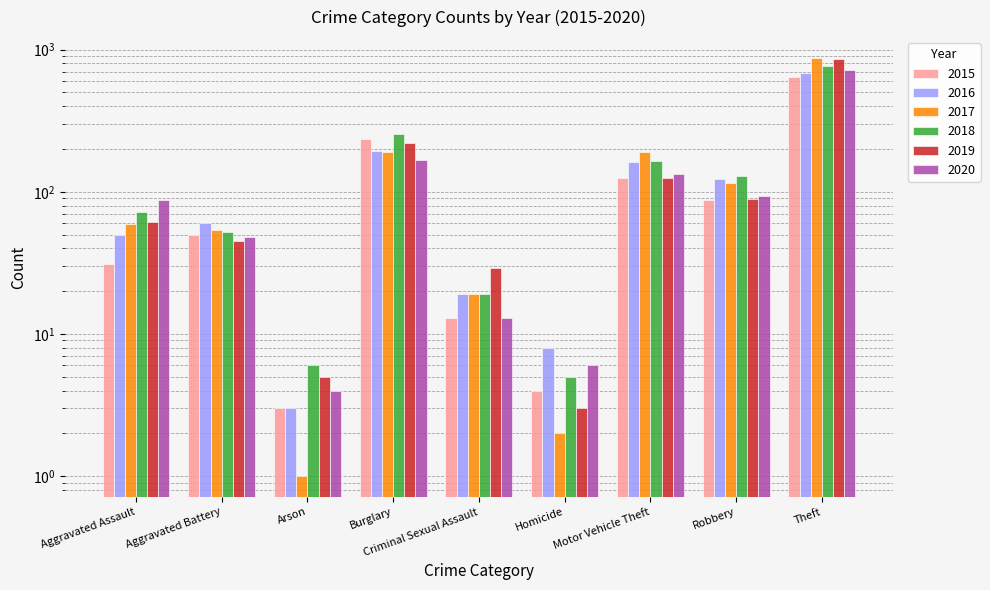

What is the average value of the 2019 series?

159